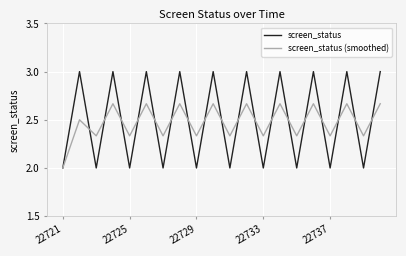

Is this an area chart (filled region under the line)?

No